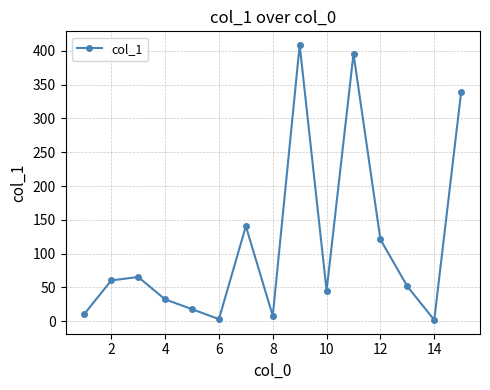

How many points are higher than both their immediate neighbors (excluding endpoints)?

4